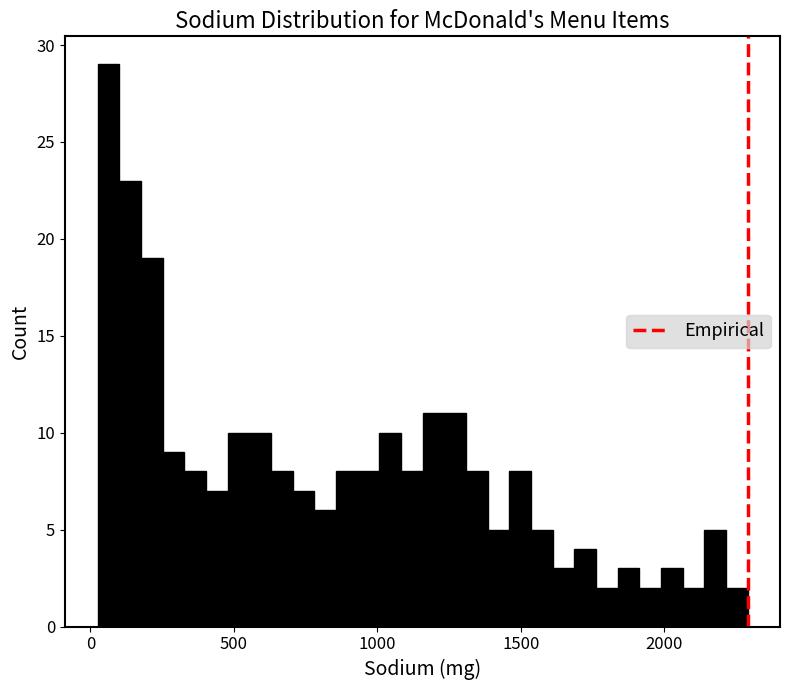

Read against the x-axis, roughly where is the centre of the tallest bar?

50